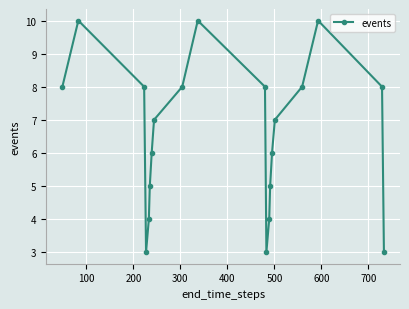

What is the greatest value displayed?

10